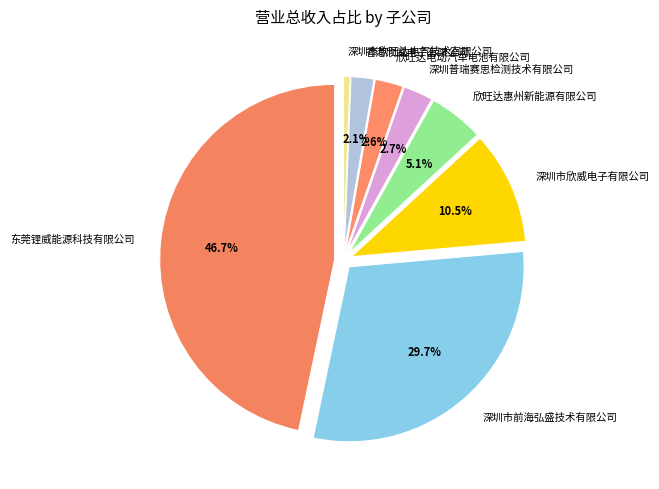

Count the number of slices in the pie.

8